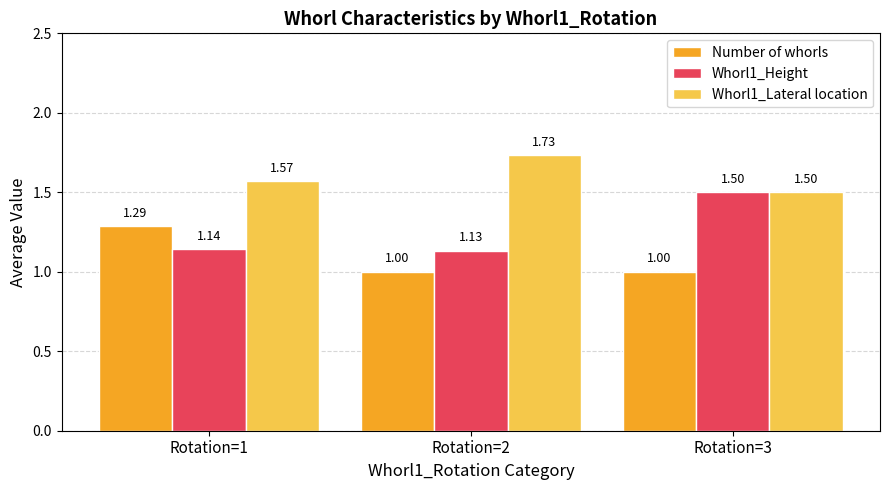

List the labels in order of Whorl1_Height value, largest first.

Rotation=3, Rotation=1, Rotation=2